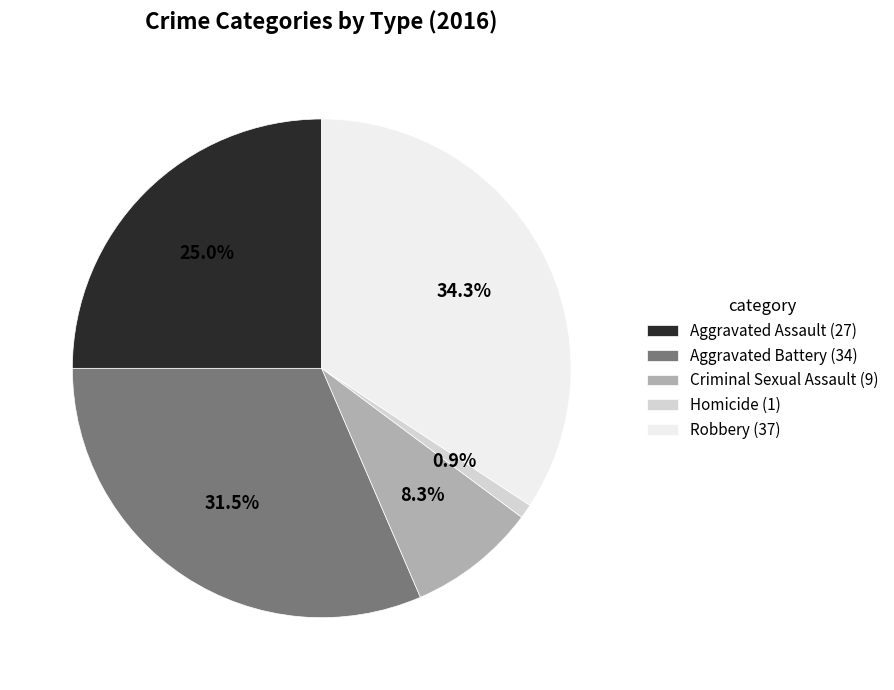

What is the total percentage of Criminal Sexual Assault and Aggravated Assault?

33.3%